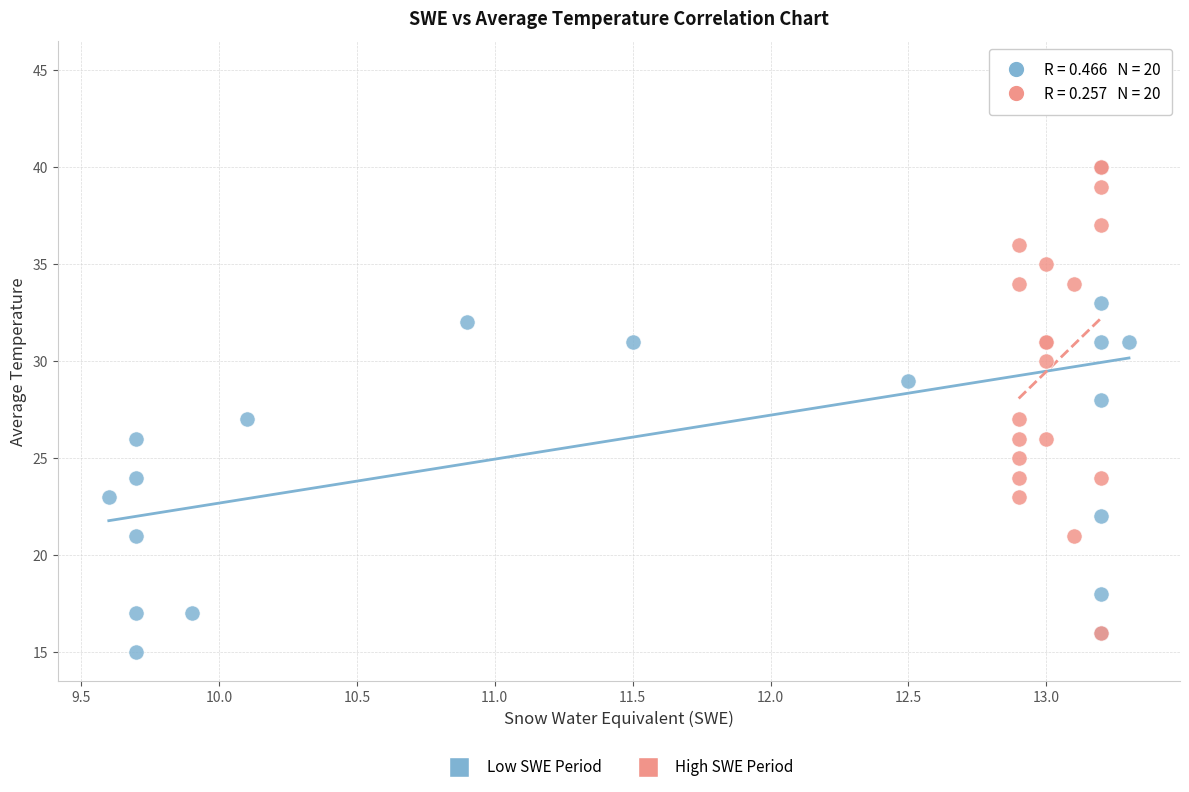

Which series reaches the maximum Y coordinate?

Low SWE Period